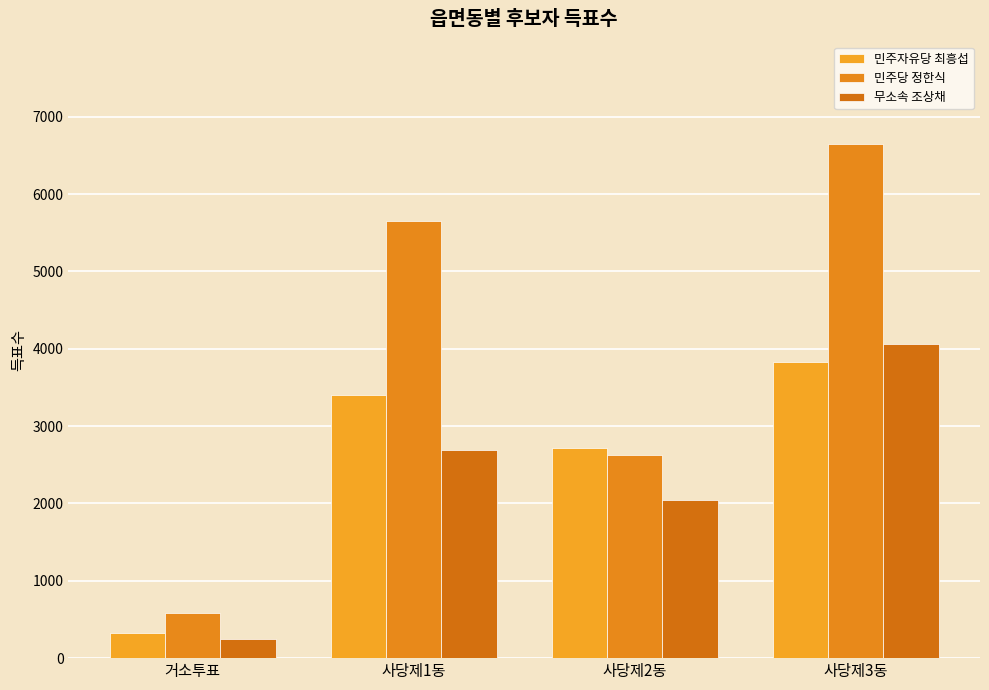

Which category has the lowest value across all series?

거소투표